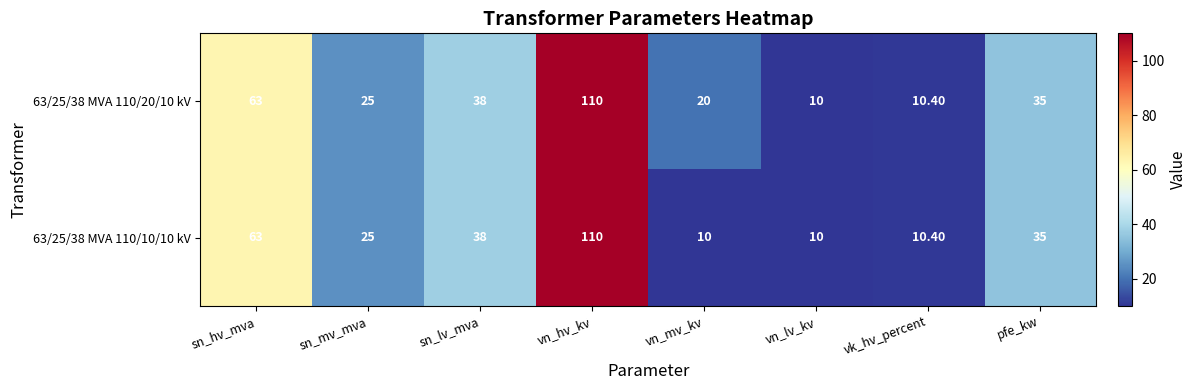

At how many categories does at least one series exceed 102?

1